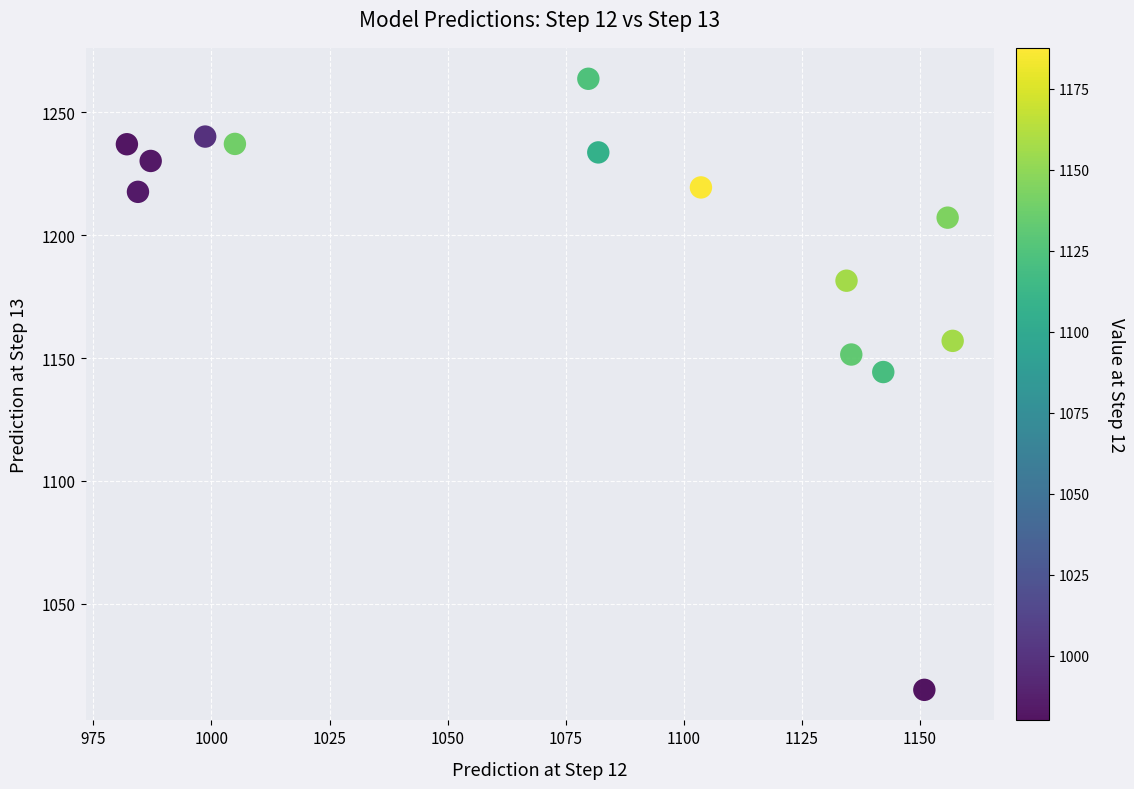

What is the range of X values (max minus min)?

174.9